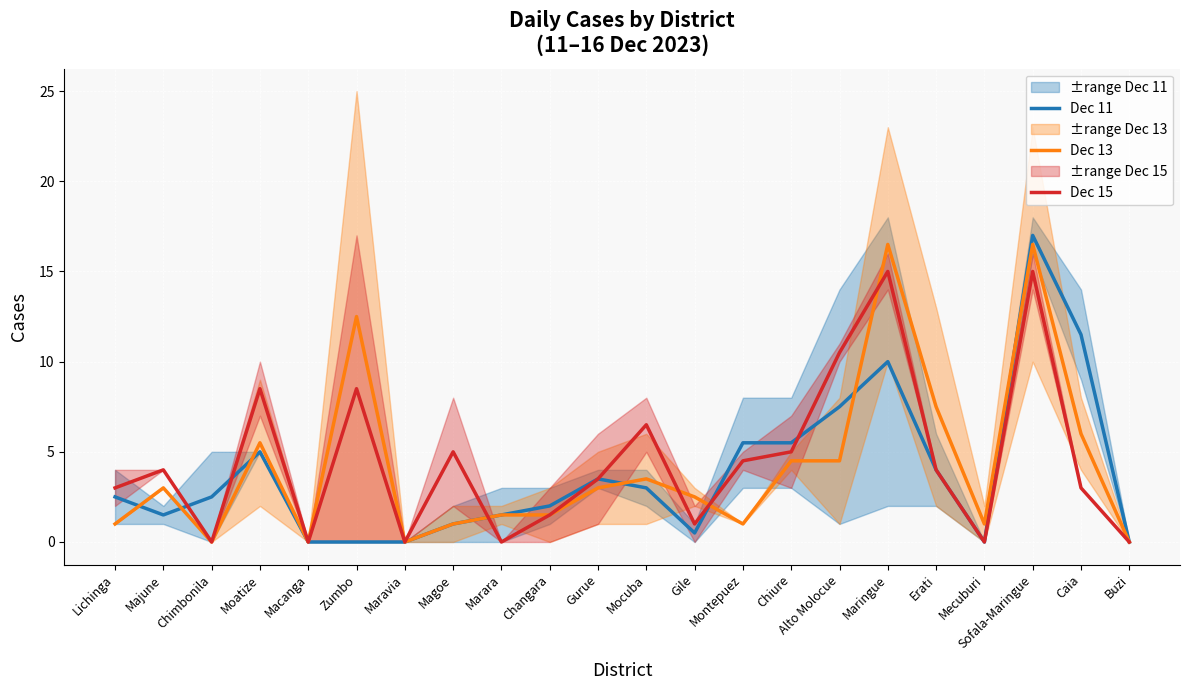

At which category does the chart reach its minimum across all series?

Macanga